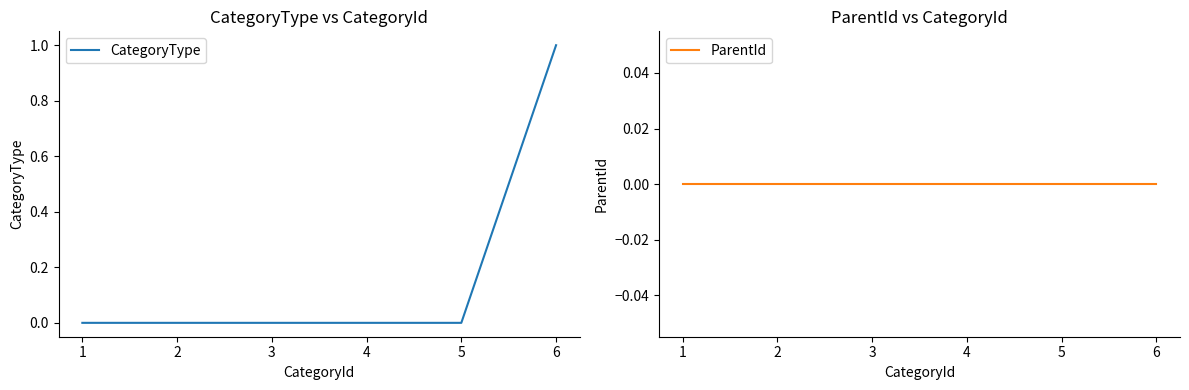

True or false: CategoryType and ParentId intersect in this chart.

False